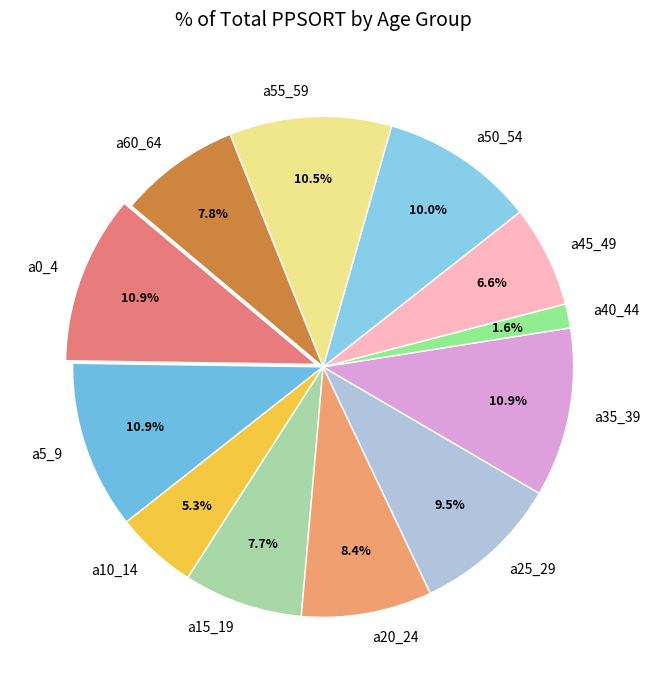

How many slices are in this pie chart?

12